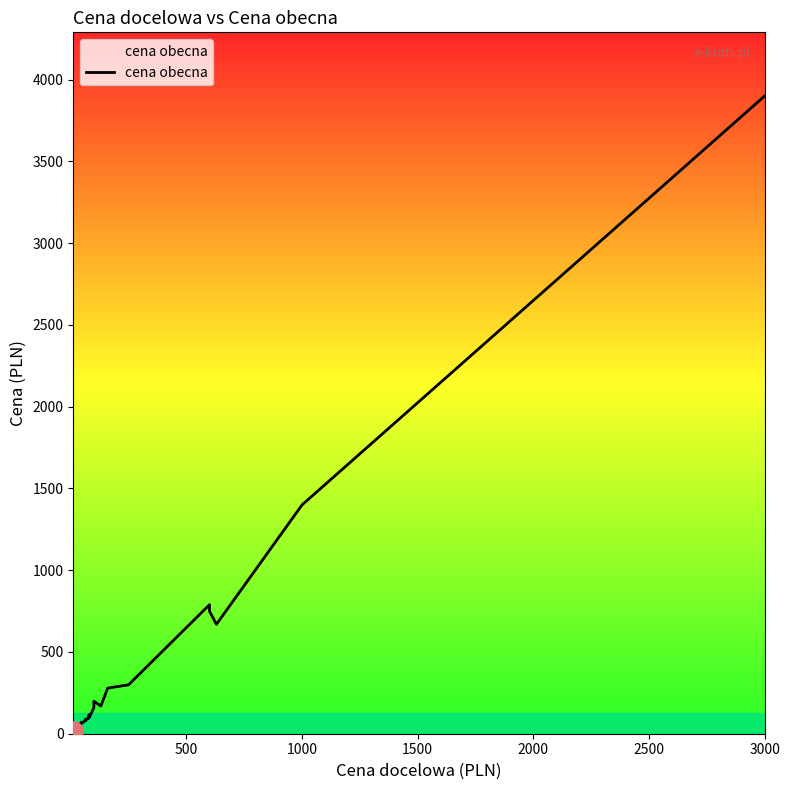

How many points are lower than both their immediate neighbors (excluding endpoints)?

6